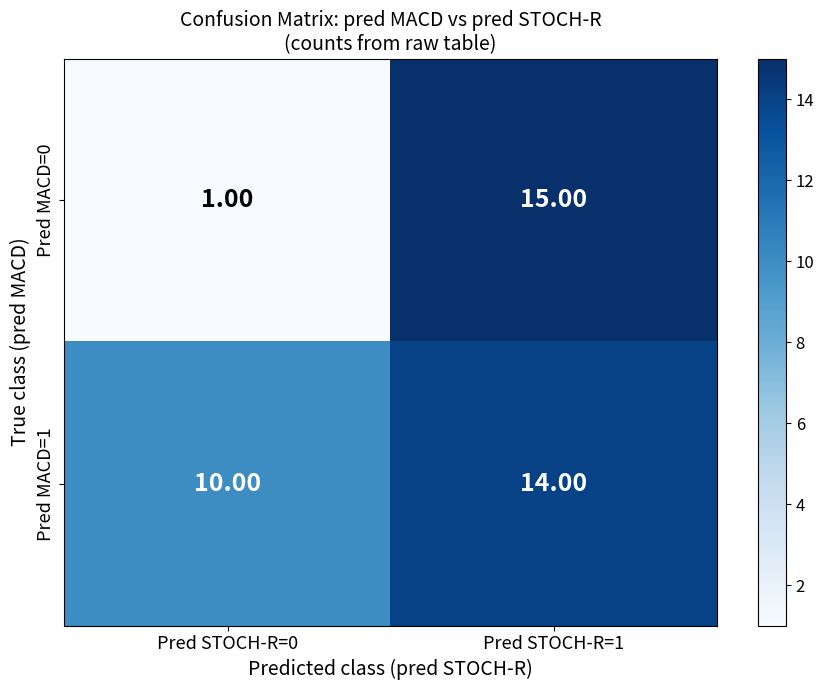

Between Pred STOCH-R=0 and Pred STOCH-R=1, which series saw the biggest shift?

Pred MACD=0